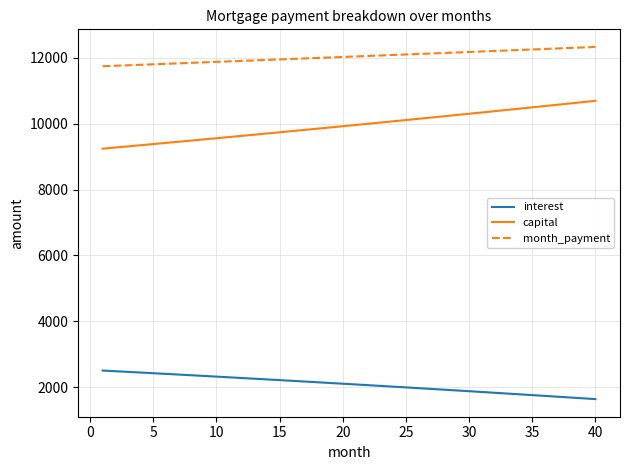

True or false: interest and month_payment cross at least once.

False